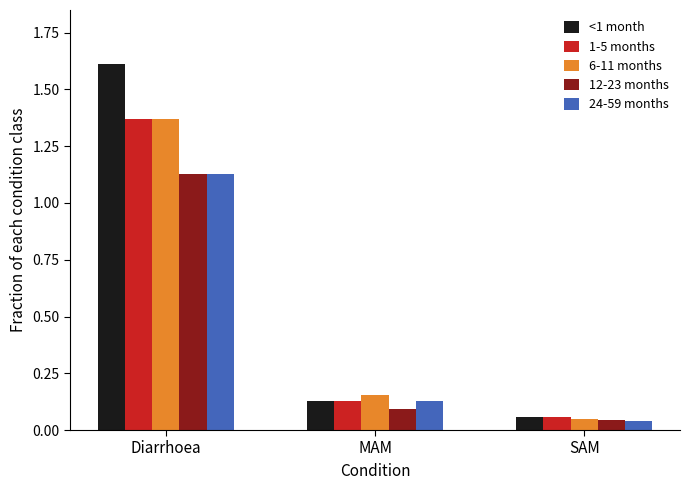

What is the average value of the <1 month series?

0.6